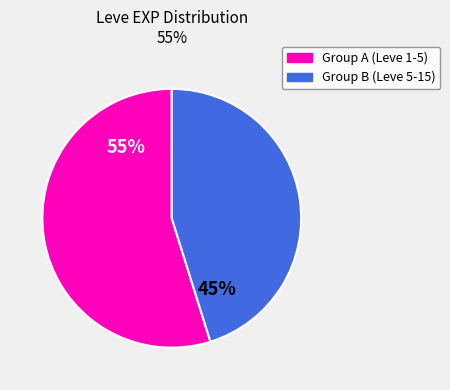

To the nearest percent, what is the difference between the largest and smallest slice percentages?

10%